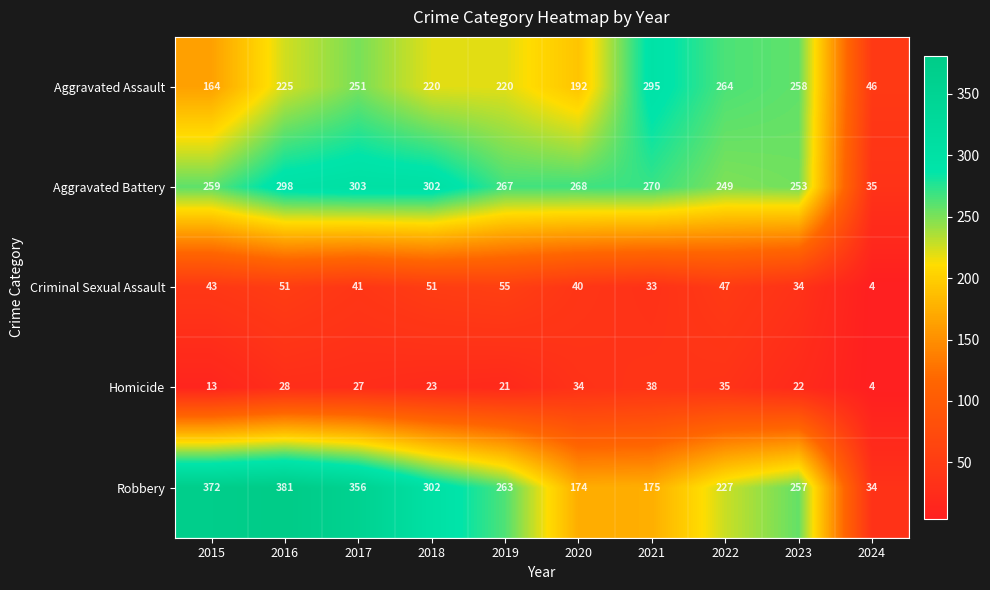

Where is Robbery nearest to the value 207?

2022